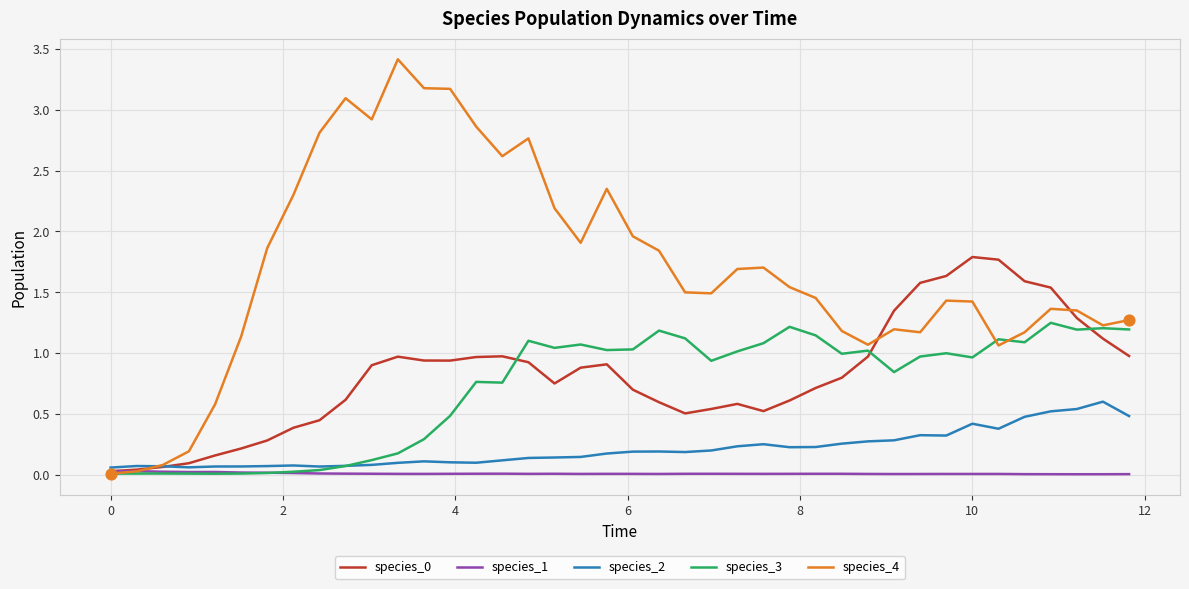

Which series has the largest total across all categories?

species_4